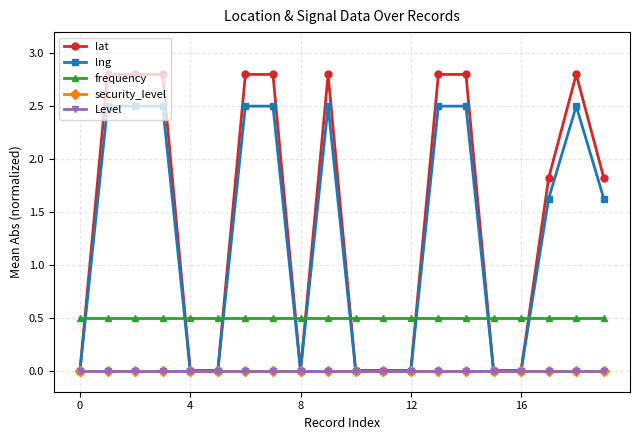

True or false: Level and security_level intersect in this chart.

False